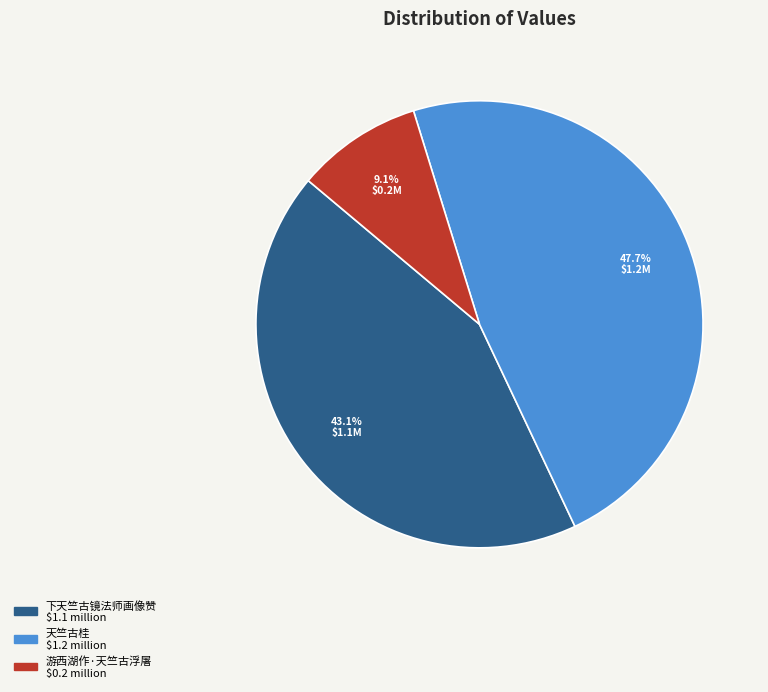

To the nearest percent, what is the combined percentage of 下天竺古镜法师画像赞 and 天竺古桂?

91%